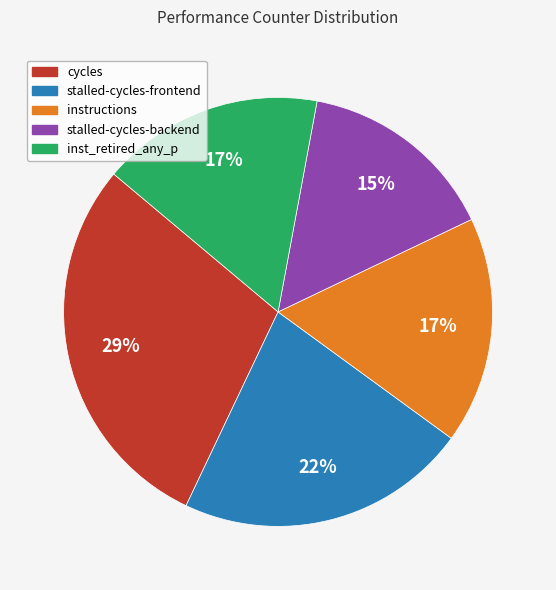

To the nearest percent, what portion does stalled-cycles-frontend represent?

22%